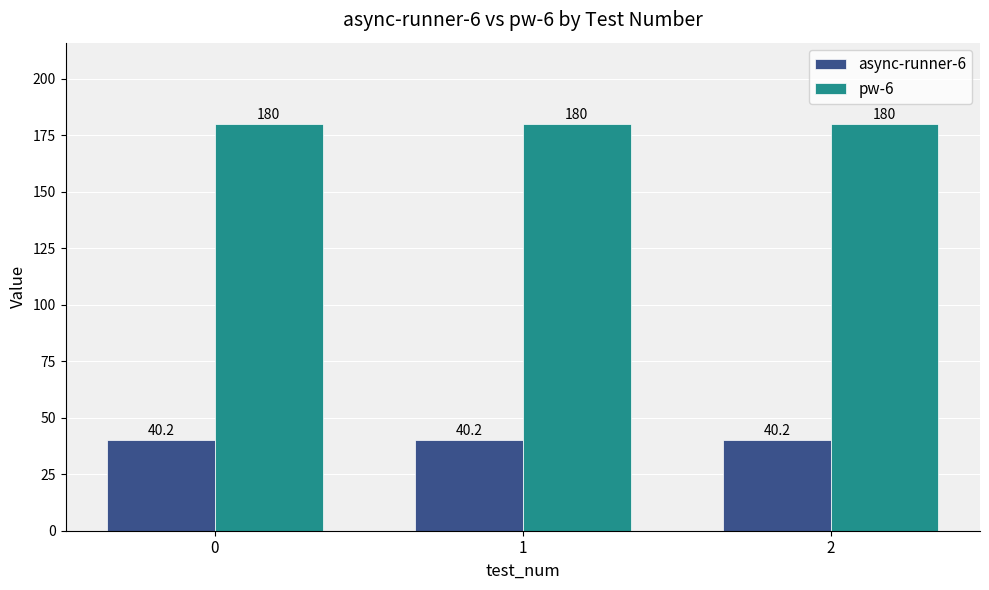

Rank the series by their average value, from lowest to highest.

async-runner-6, pw-6